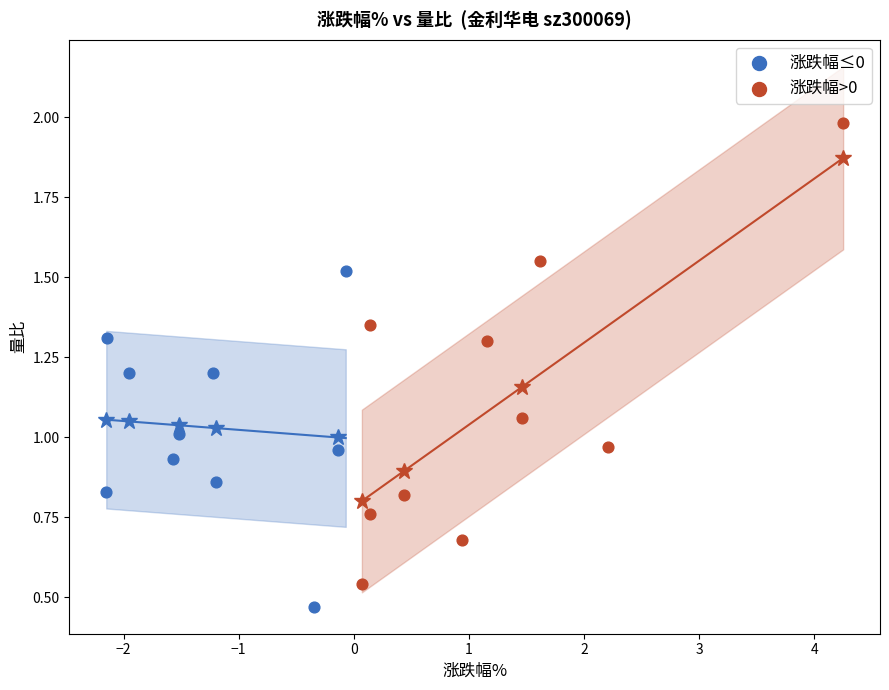

Which series contains the highest Y value?

涨跌幅>0